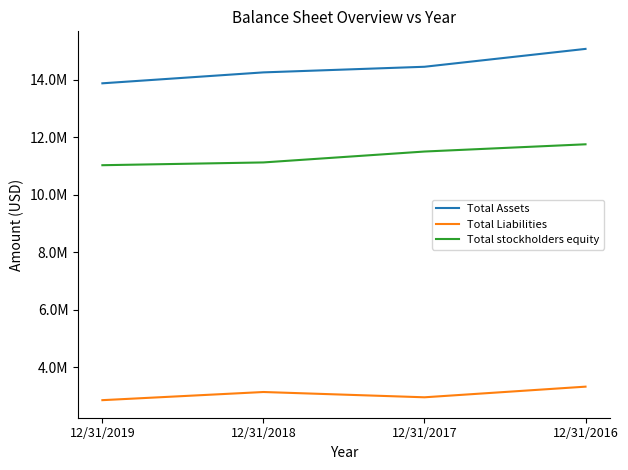

Is this an area chart (filled region under the line)?

No